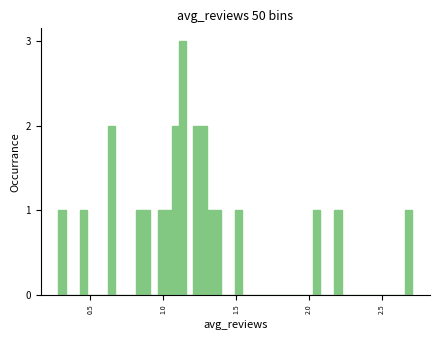

Read against the x-axis, roughly where is the centre of the tallest bar?

1.15